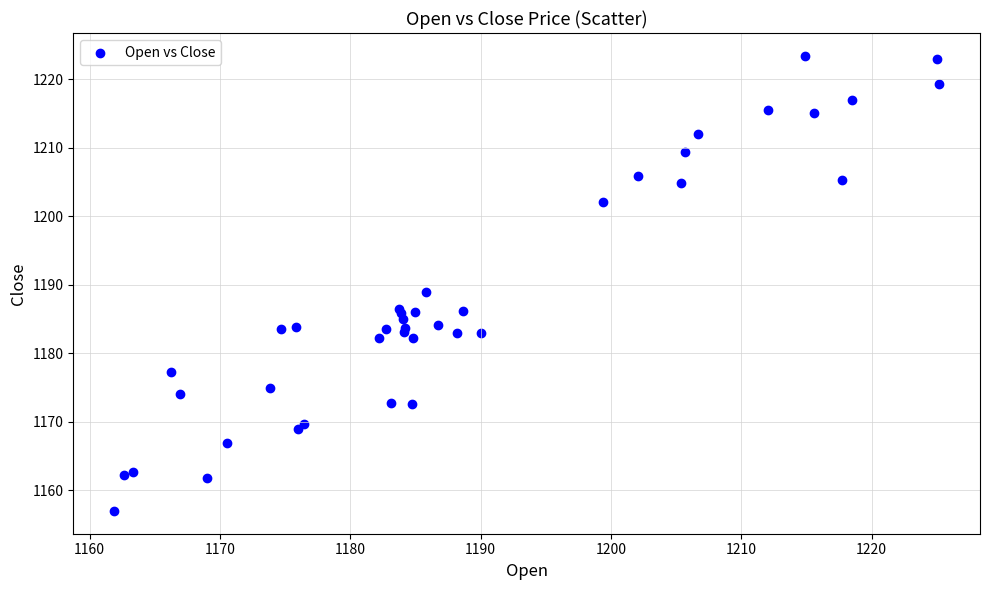

What Y value in the scatter plot is closest to 1190?

1189.0